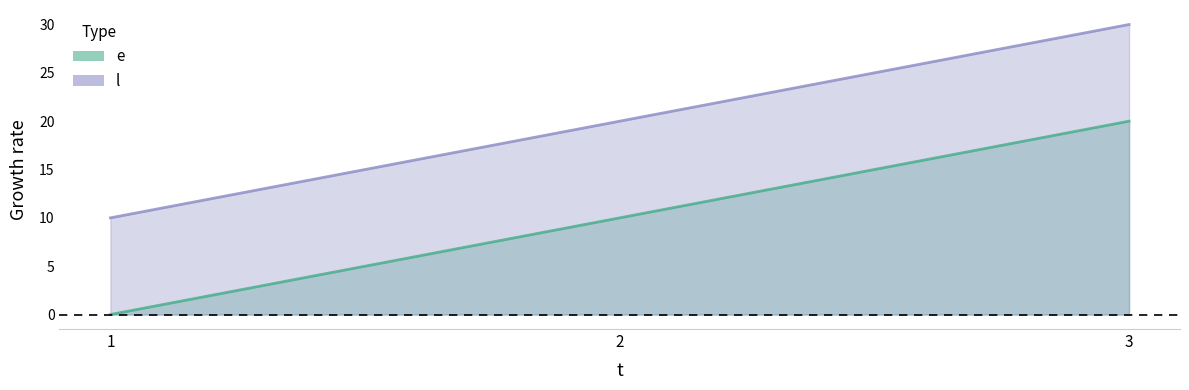

True or false: l has a value of 6 at 1.

False